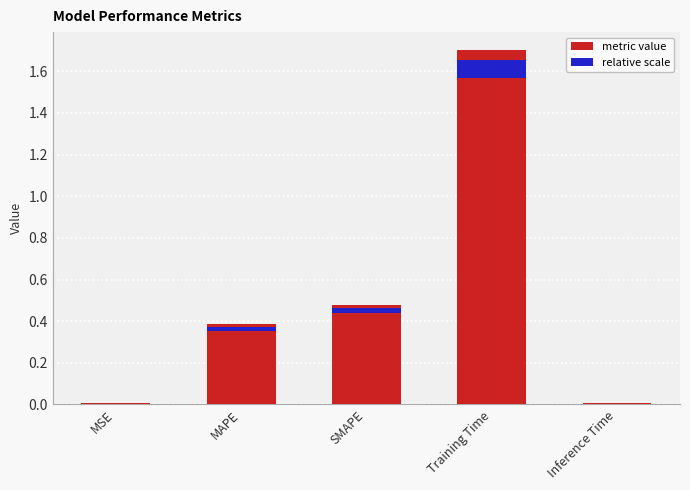

Reading left to right, extract all data points from this chart.

MSE=0.0	MAPE=0.4	SMAPE=0.5	Training Time=1.7	Inference Time=0.0